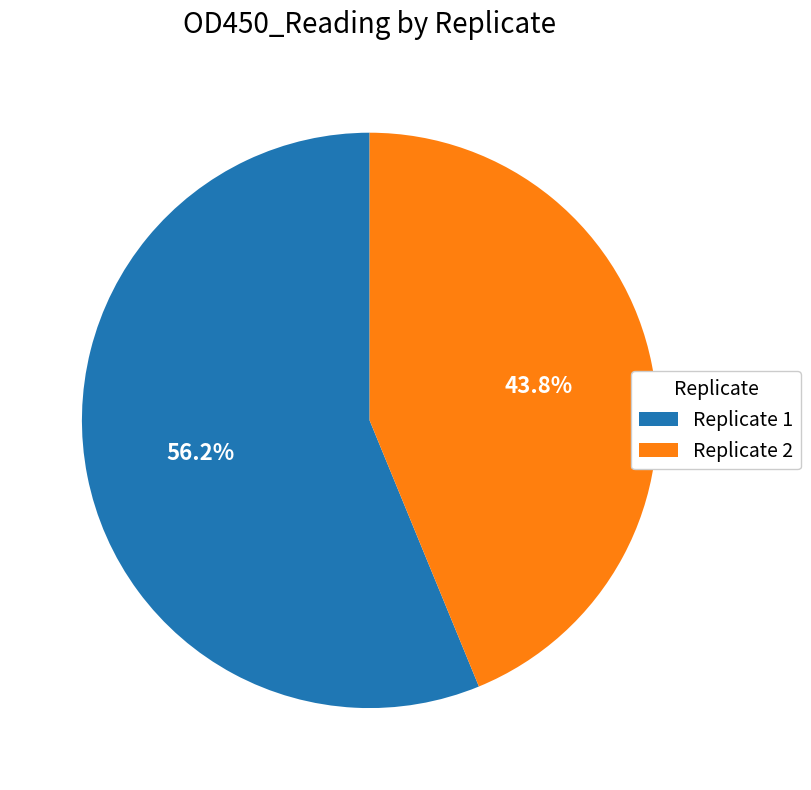

Which has a higher value, Replicate 2 or Replicate 1?

Replicate 1